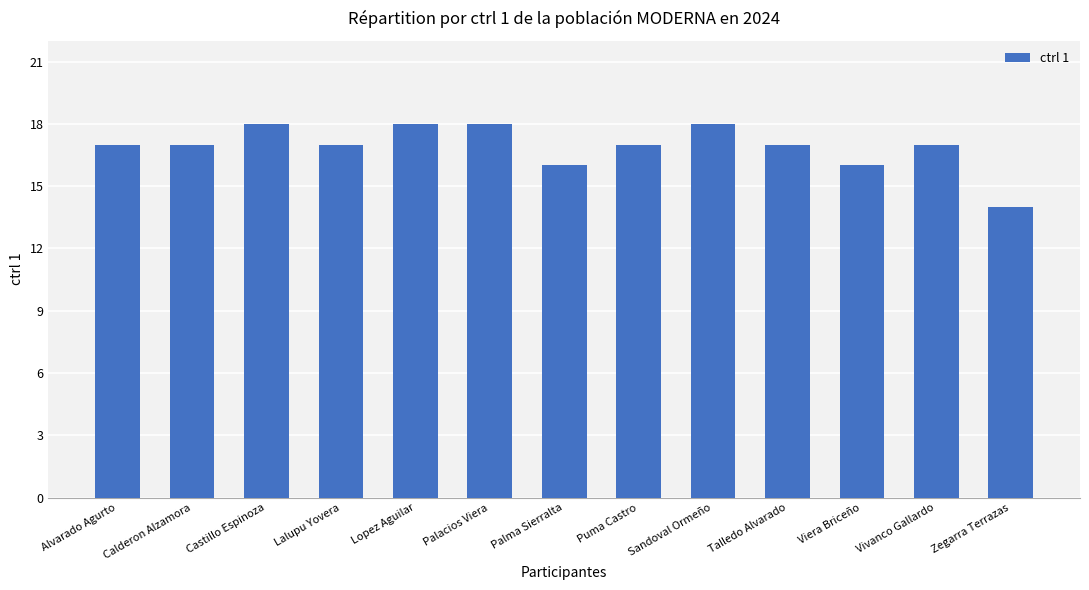

The value at Talledo Alvarado is 24. True or false?

False